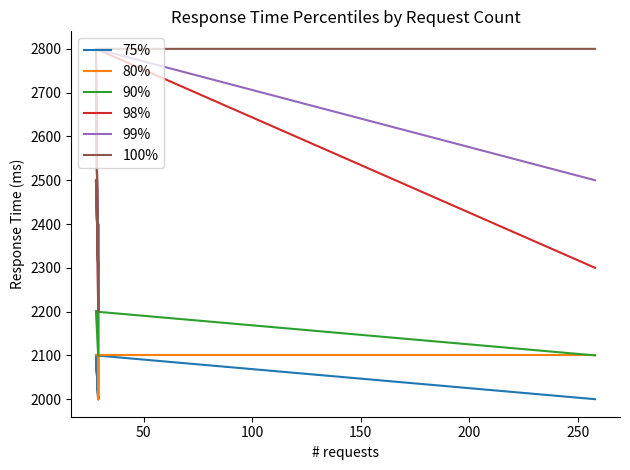

What are all the series names shown in the legend?

75%, 80%, 90%, 98%, 99%, 100%